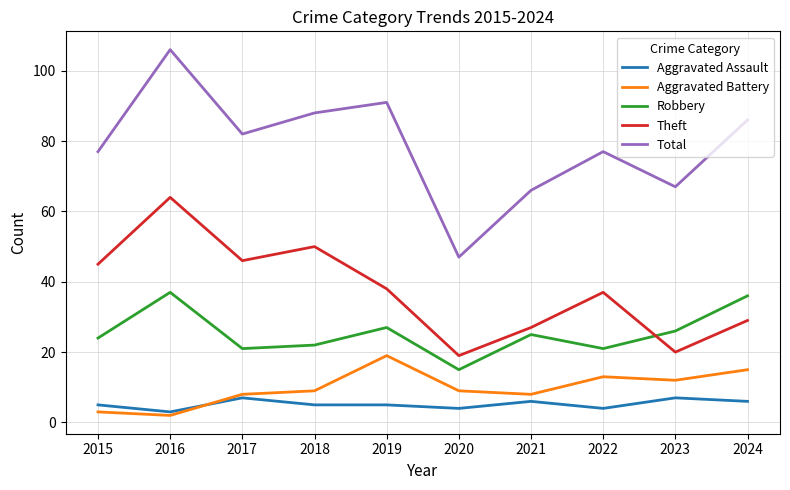

Which series has the largest total across all categories?

Total